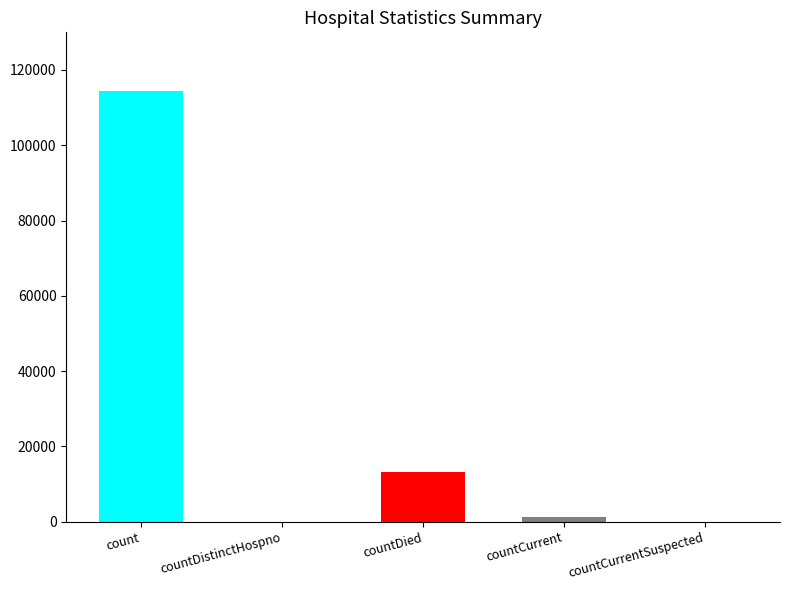

Count the number of values greater than 1170.

2